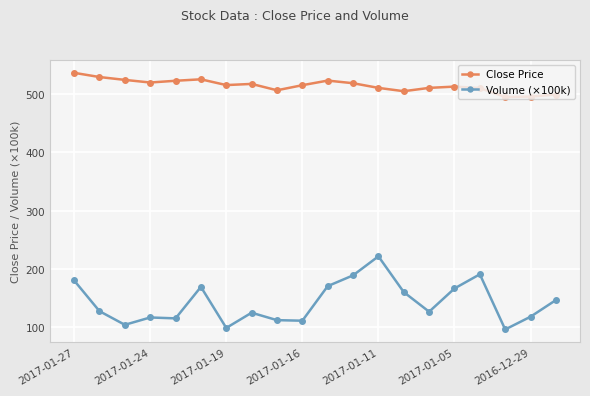

True or false: Close Price and Volume (×100k) cross at least once.

False